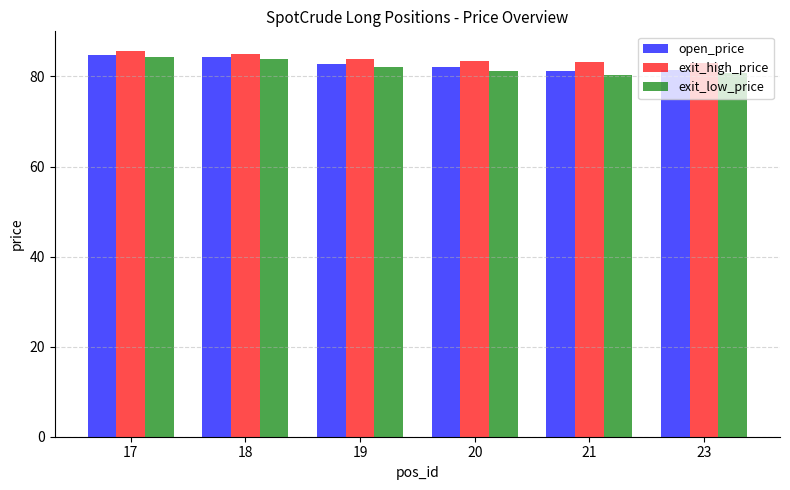

The value of exit_low_price at 18 is 130.3. True or false?

False